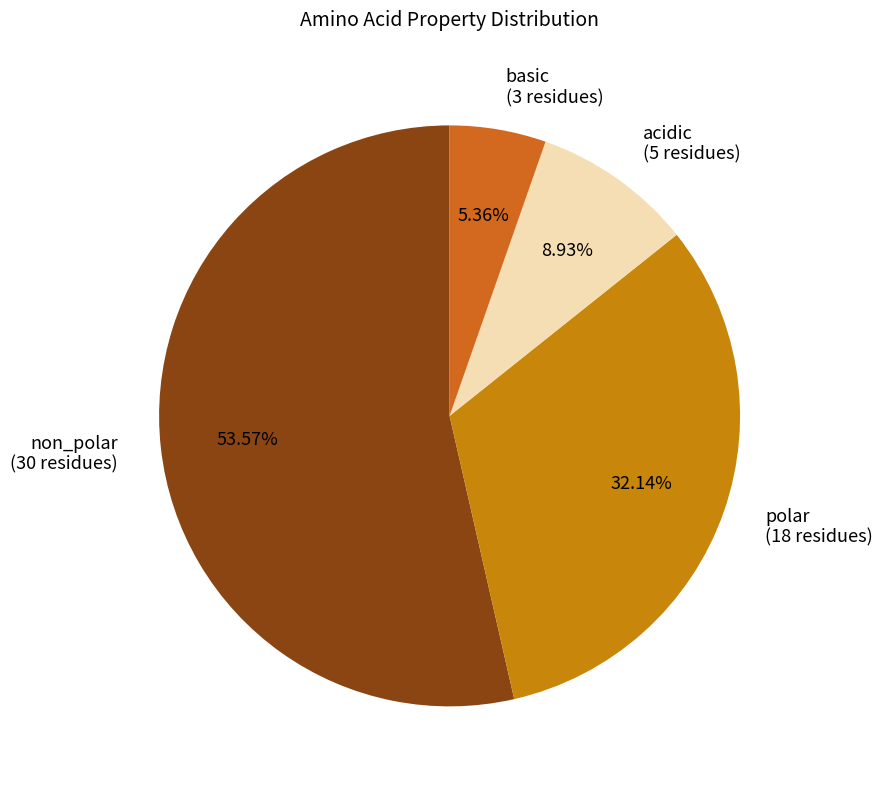

To the nearest percent, what is the combined percentage of basic and acidic?

14%